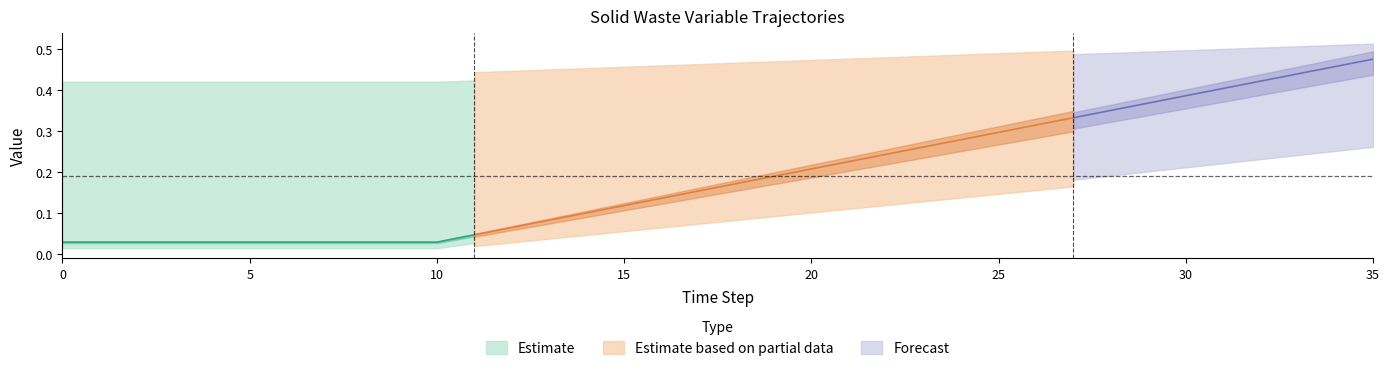

True or false: frac_waso_biogas_yard has more than 1 points higher than both neighbors.

False